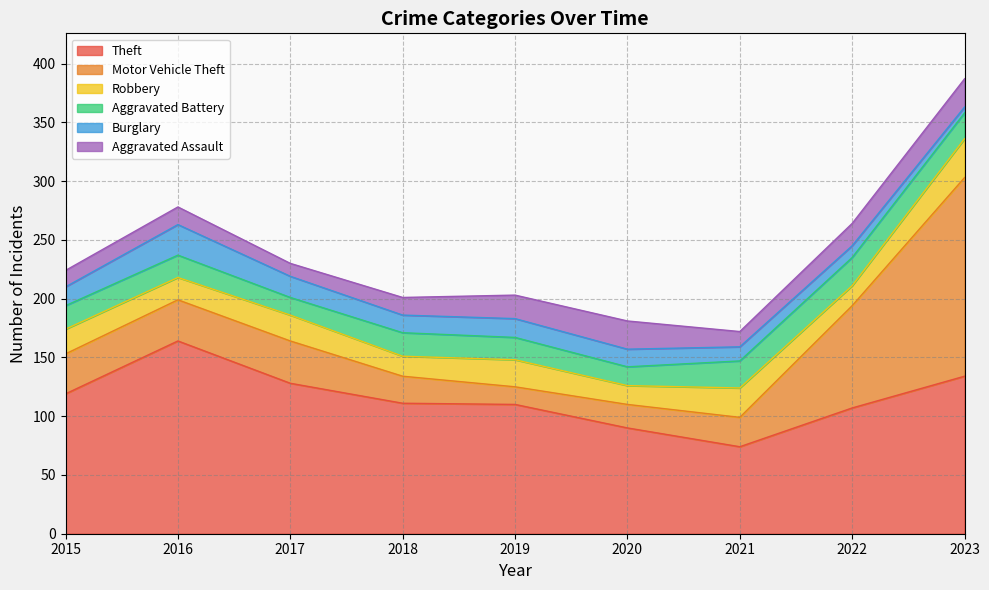

At how many categories does at least one series exceed 93?

7